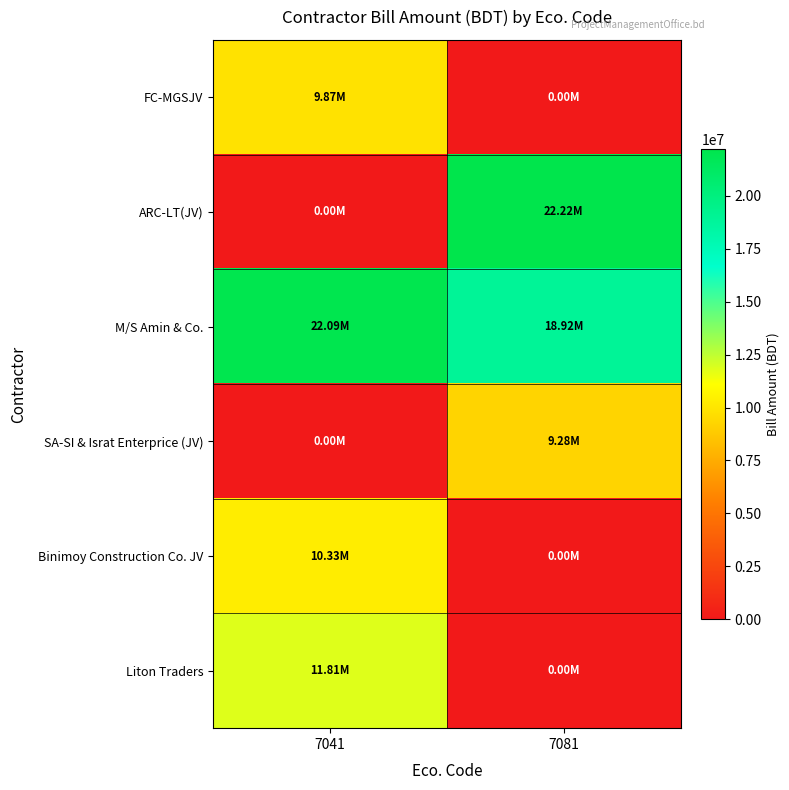

Which series changed the most between 7041 and 7081?

ARC-LT(JV)